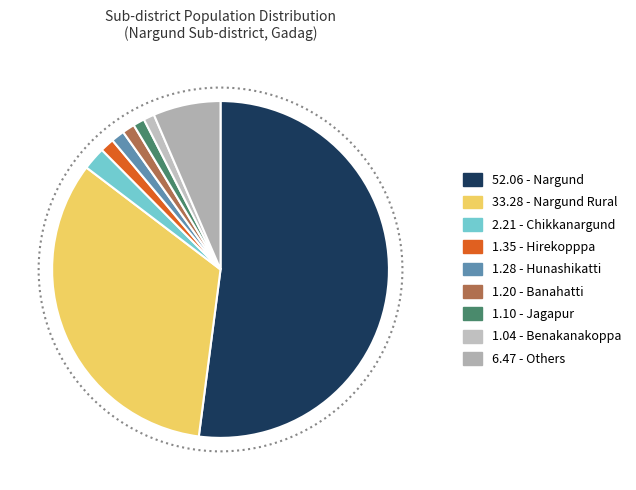

How many segments does this pie chart have?

9